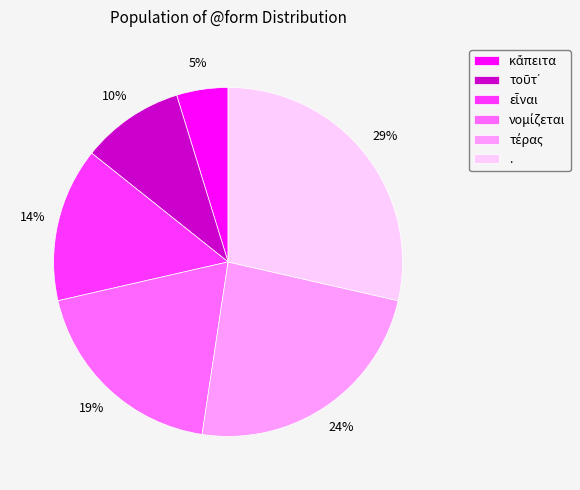

How many slices are in this pie chart?

6